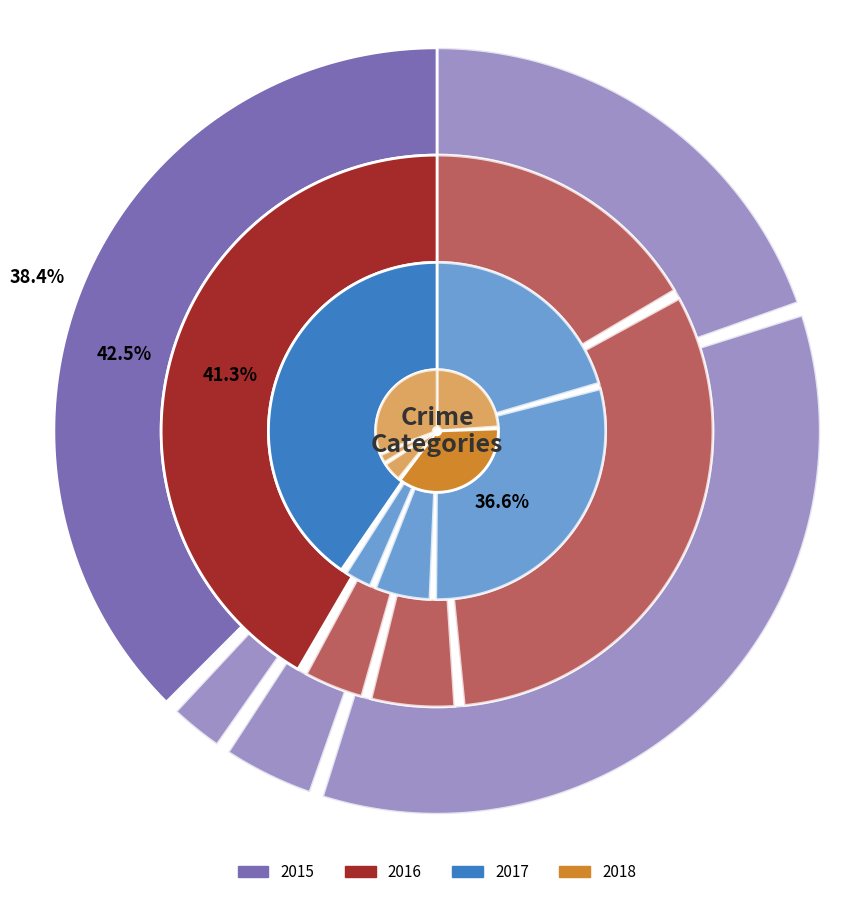

True or false: Aggravated Battery accounts for 25% of the total.

False